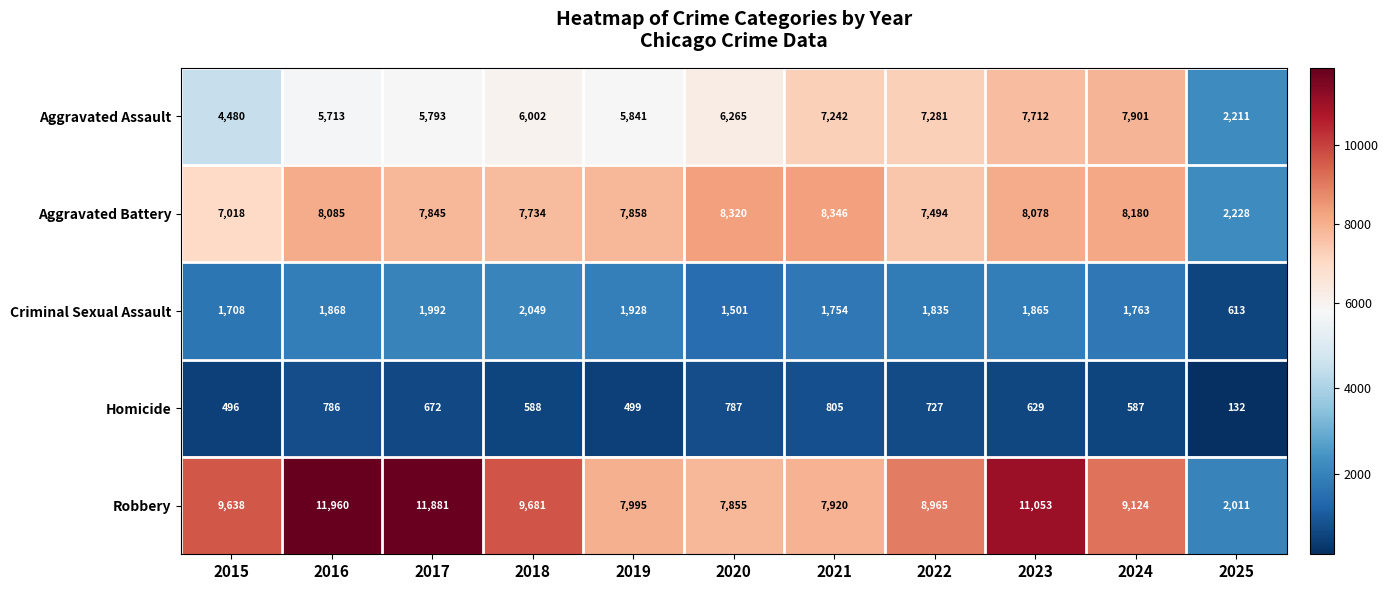

Which series has the widest spread of values?

Robbery